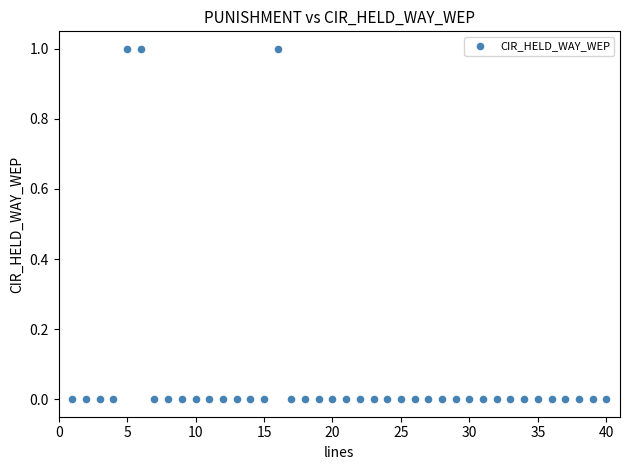

What is the range of X values (max minus min)?

39.0